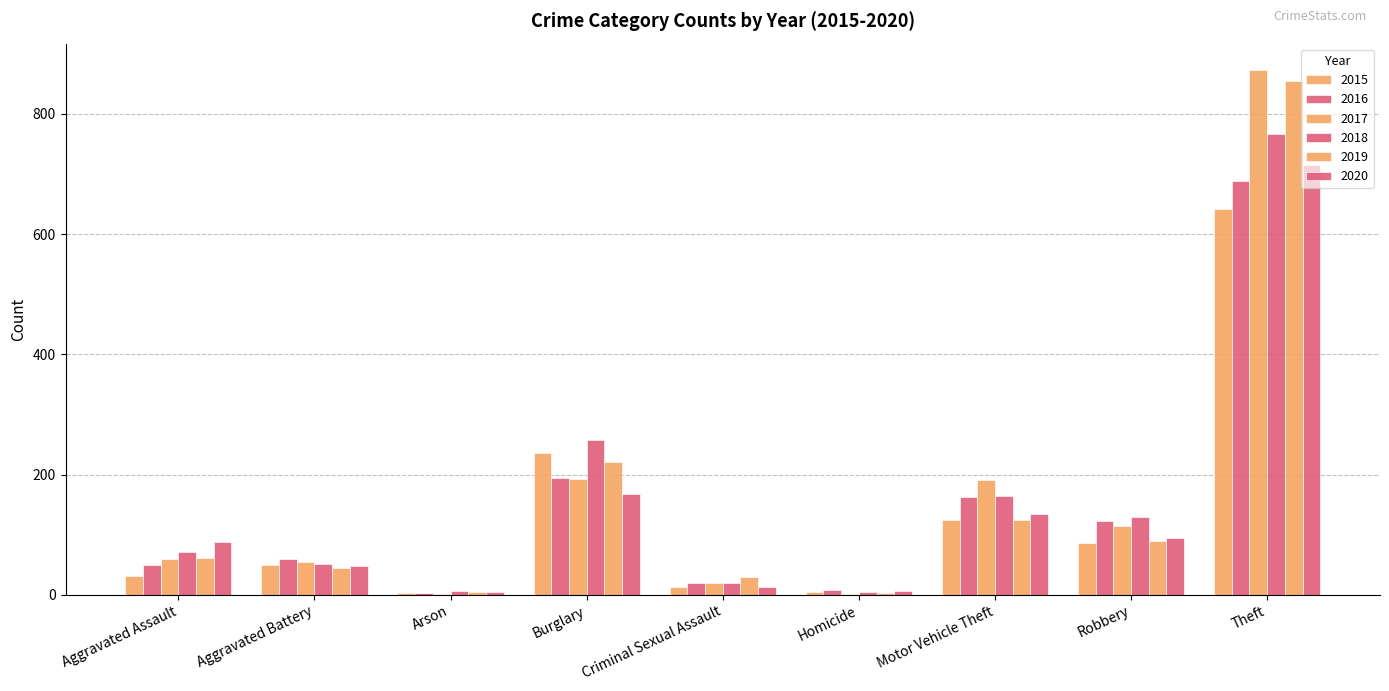

Rank the categories by 2018 value from highest to lowest.

Theft, Burglary, Motor Vehicle Theft, Robbery, Aggravated Assault, Aggravated Battery, Criminal Sexual Assault, Arson, Homicide